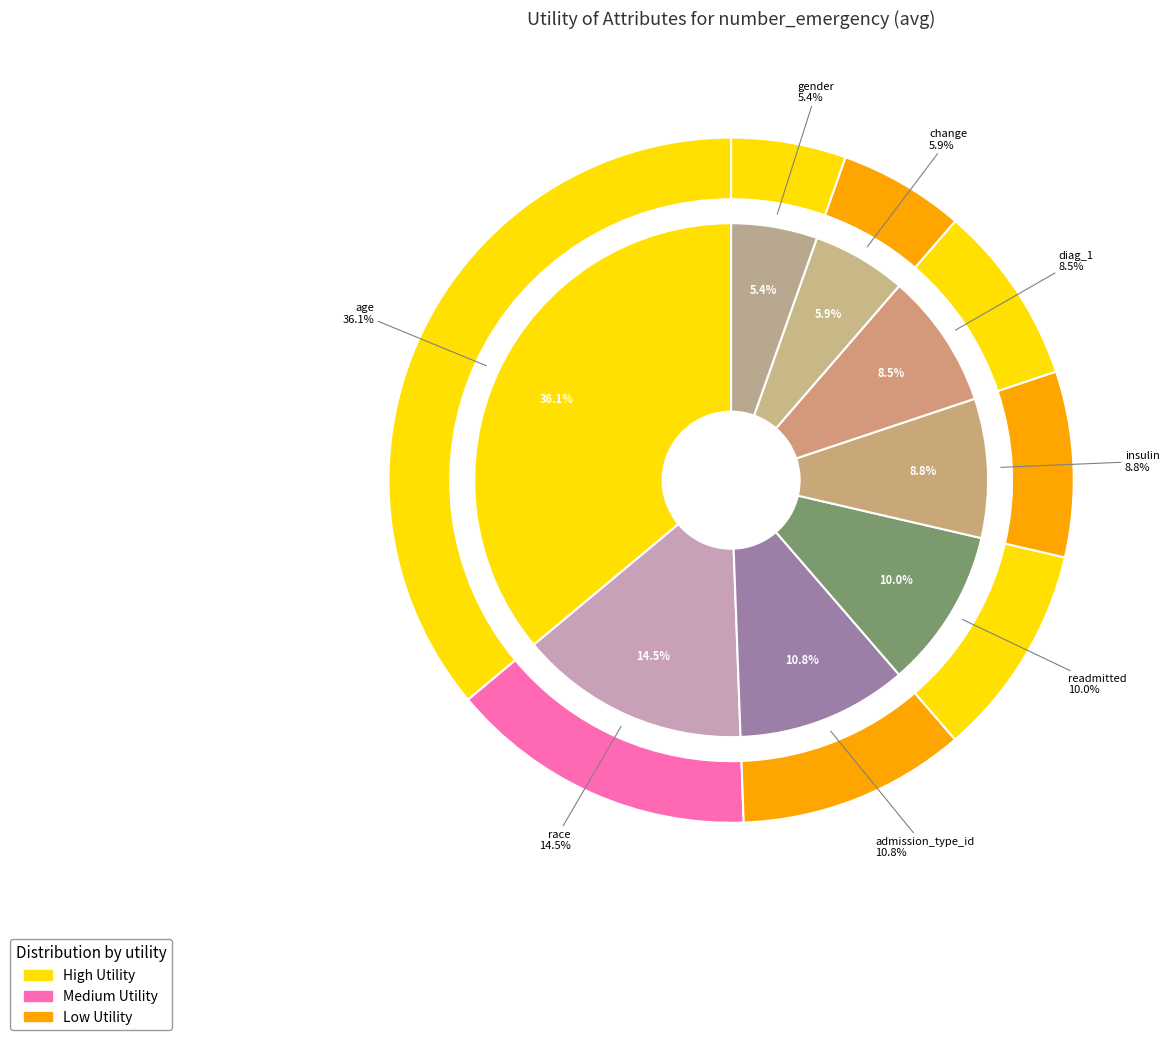

Combined, do admission_type_id and diag_1 account for over 50%?

No